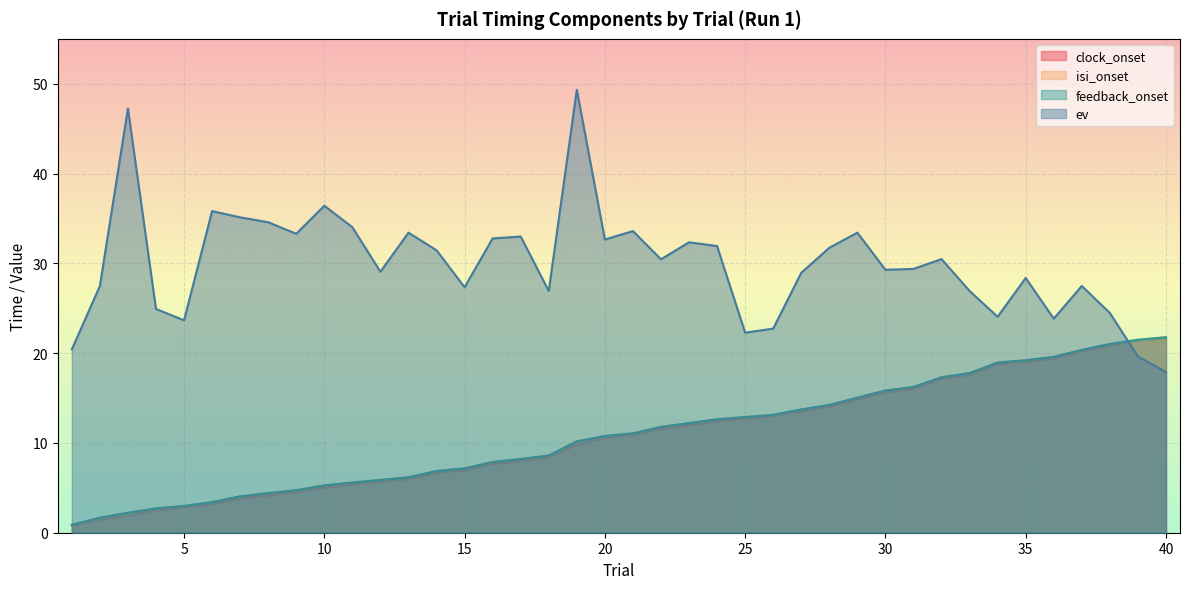

Does the chart display data point markers on the line(s)?

No